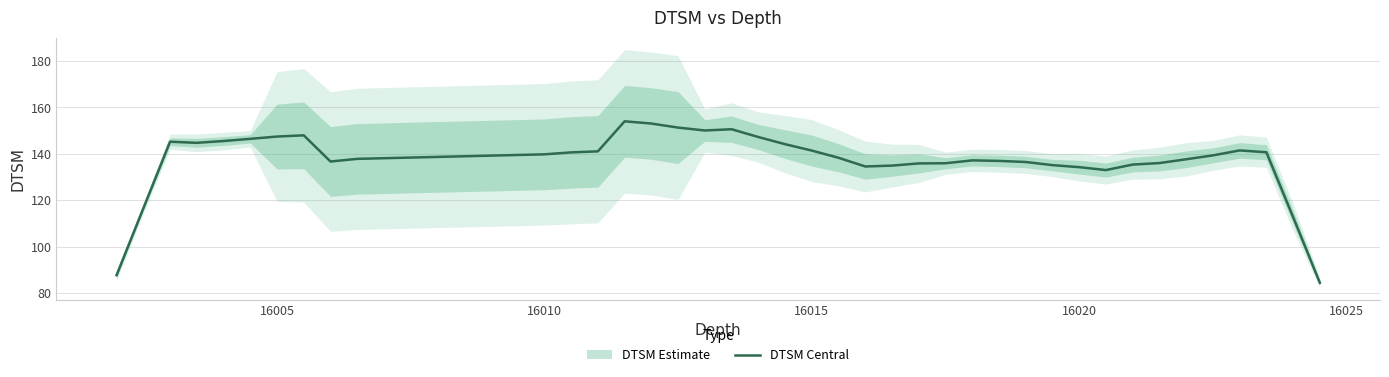

The DTSM Central series shows 141.4 at 16015. True or false?

True